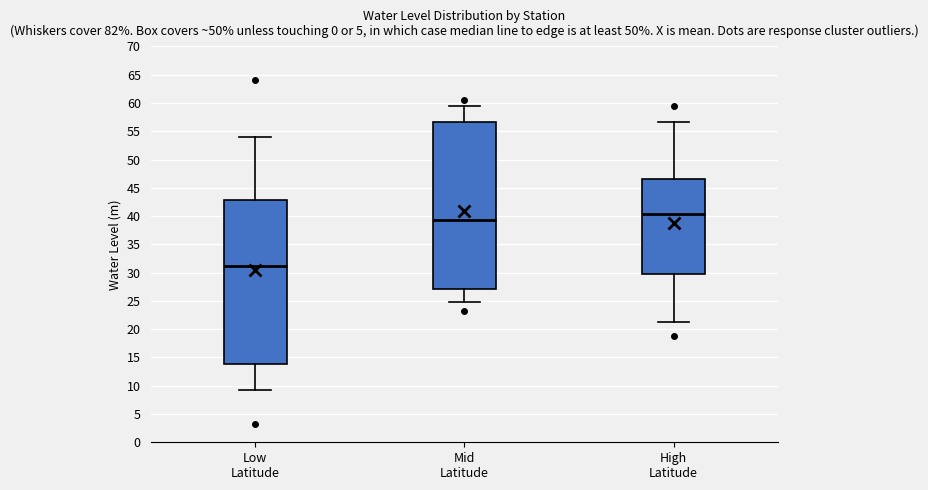

Reading left to right, transcribe this box plot: for each box, give where its median line is, the range the box spans, and where its two whiskers end, as read against the y-axis. The values are not printed on the chart, so give them approximately, as read against the axis.

Low Latitude: median 31.0, box 14.0 to 43.0, whiskers 9.0 to 54.0
Mid Latitude: median 39.5, box 27.0 to 56.5, whiskers 25.0 to 59.5
High Latitude: median 40.5, box 30.0 to 46.5, whiskers 21.5 to 56.5